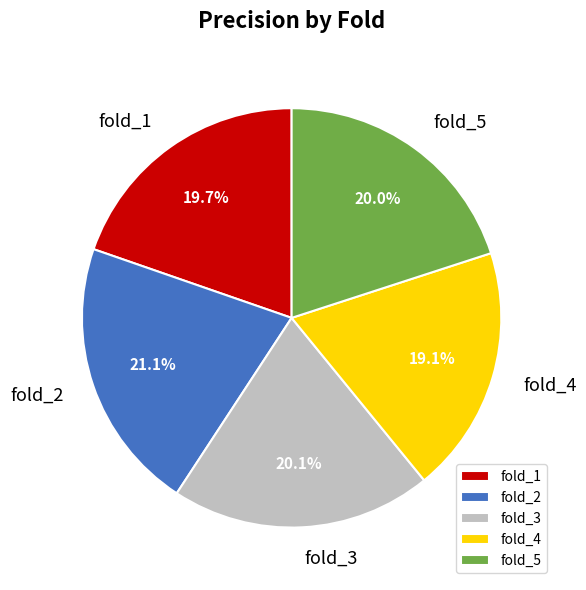

To the nearest percent, what is the difference between the largest and smallest slice percentages?

2%